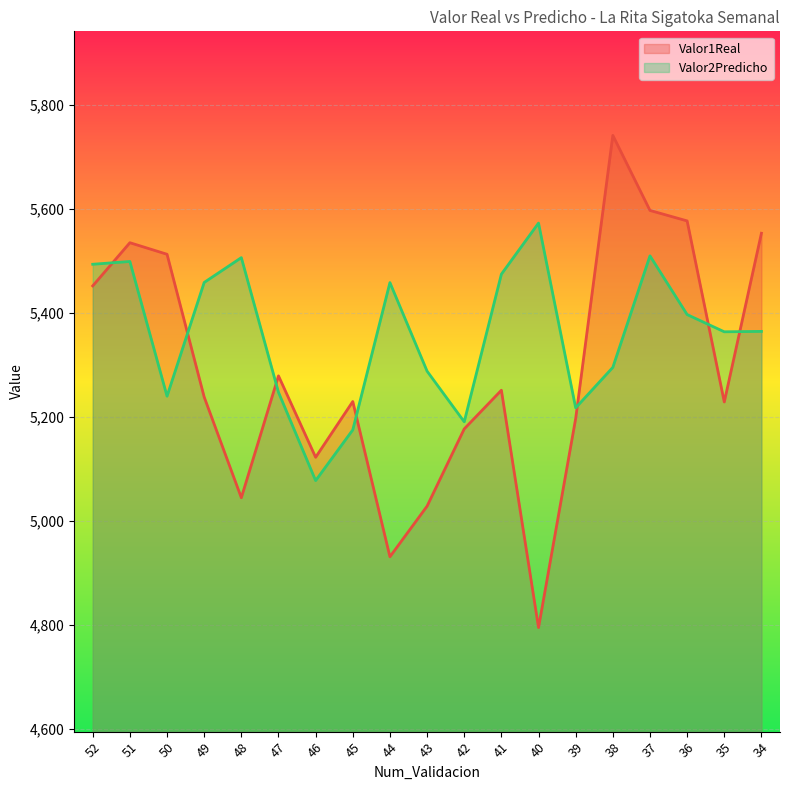

Does the chart display data point markers on the line(s)?

No